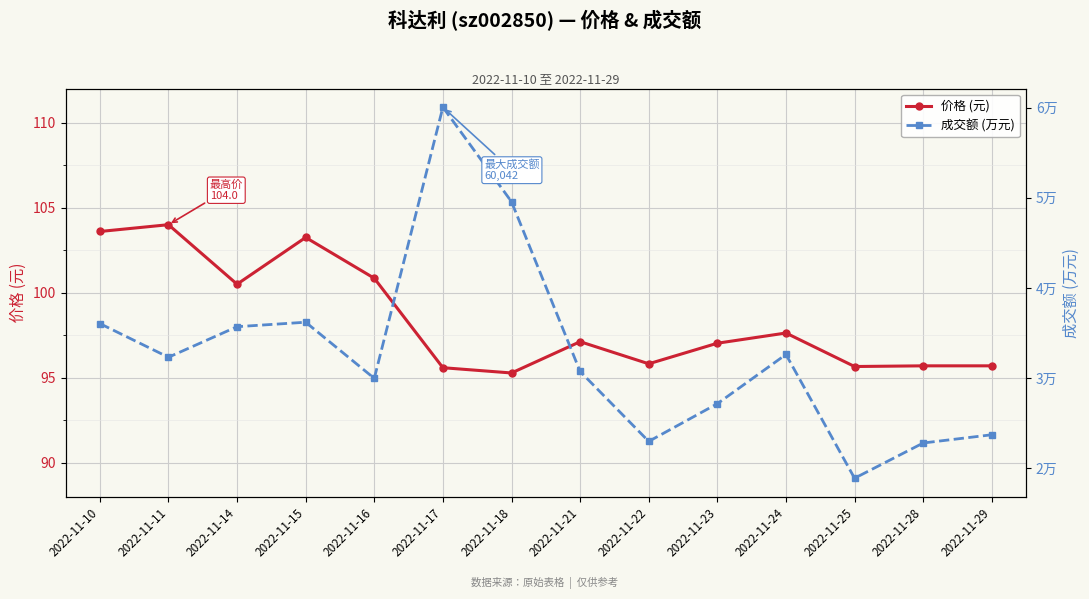

In 成交额 (万元), how many points are higher than both neighbors (excluding endpoints)?

3